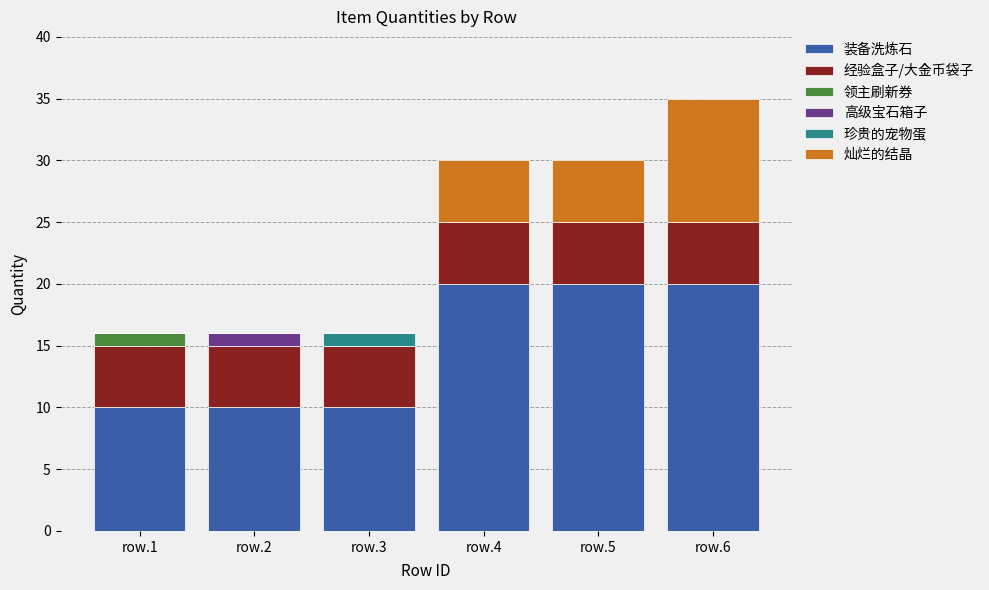

What are all the series names shown in the legend?

装备洗炼石, 经验盒子/大金币袋子, 领主刷新券, 高级宝石箱子, 珍贵的宠物蛋, 灿烂的结晶